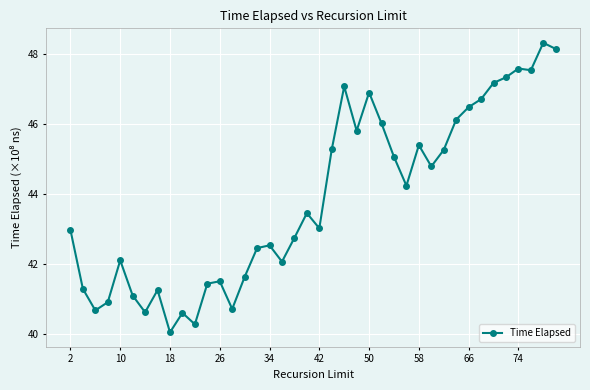

What is the value of the 2nd point from the left?

41.3